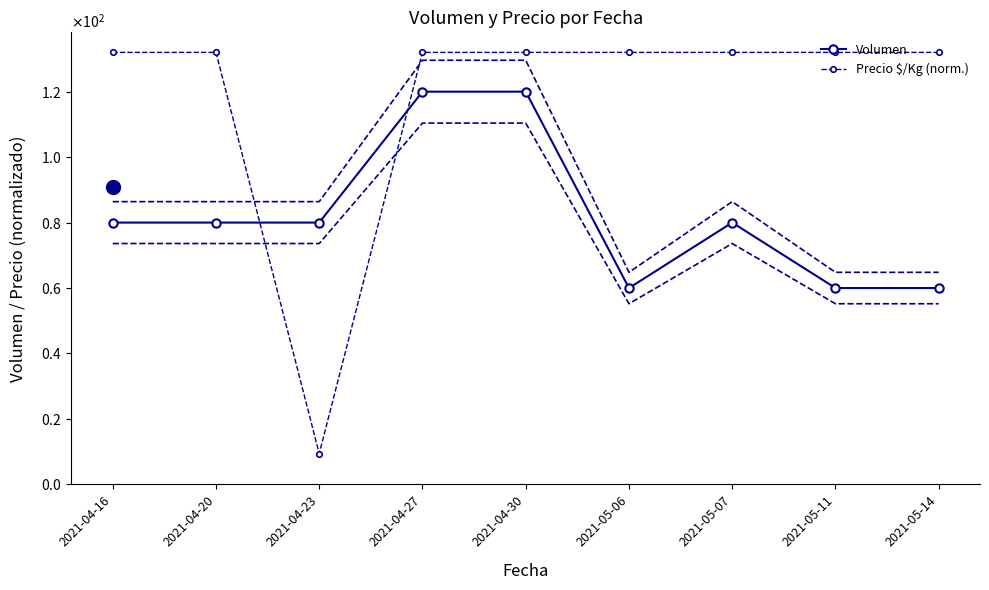

What is the label of the 8th point from the right?

2021-04-20